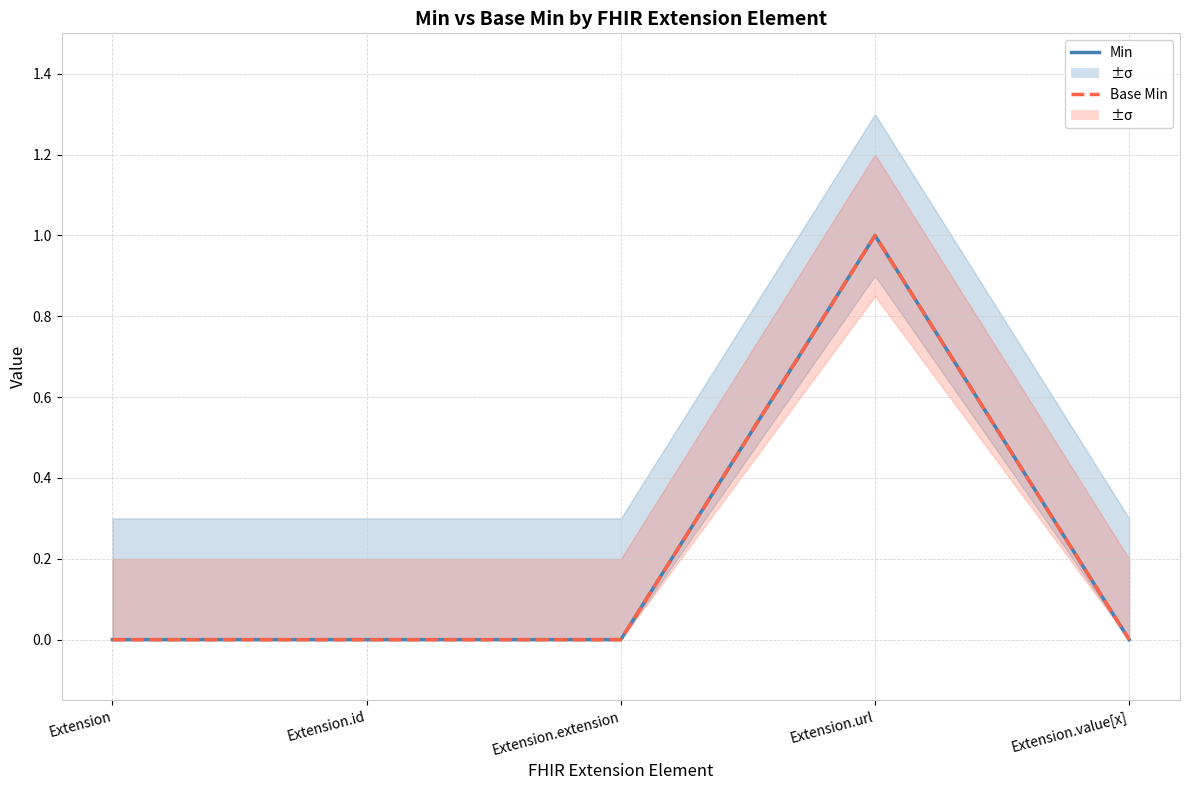

What is the maximum value shown in the chart?

1